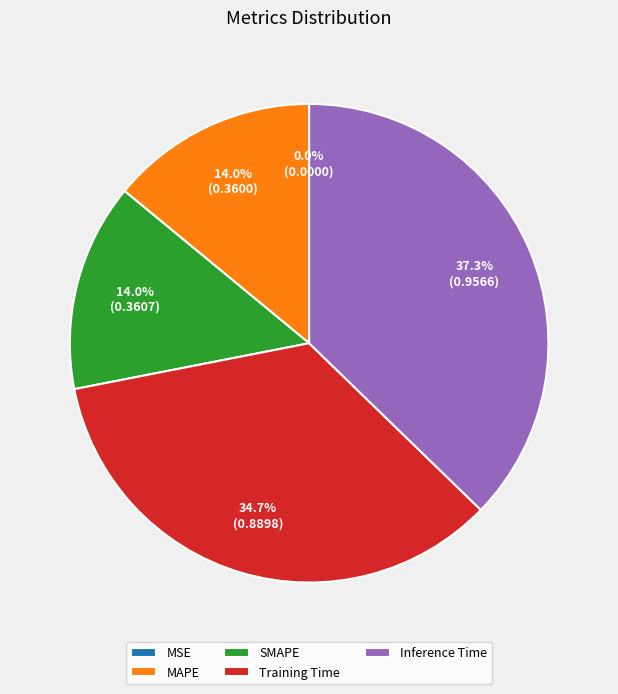

To the nearest percent, what is the combined percentage of Inference Time and SMAPE?

51%